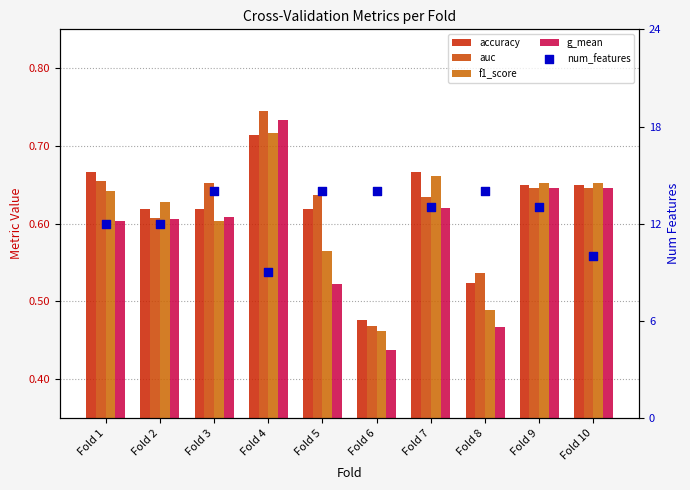

What are all the series names shown in the legend?

accuracy, auc, f1_score, g_mean, num_features